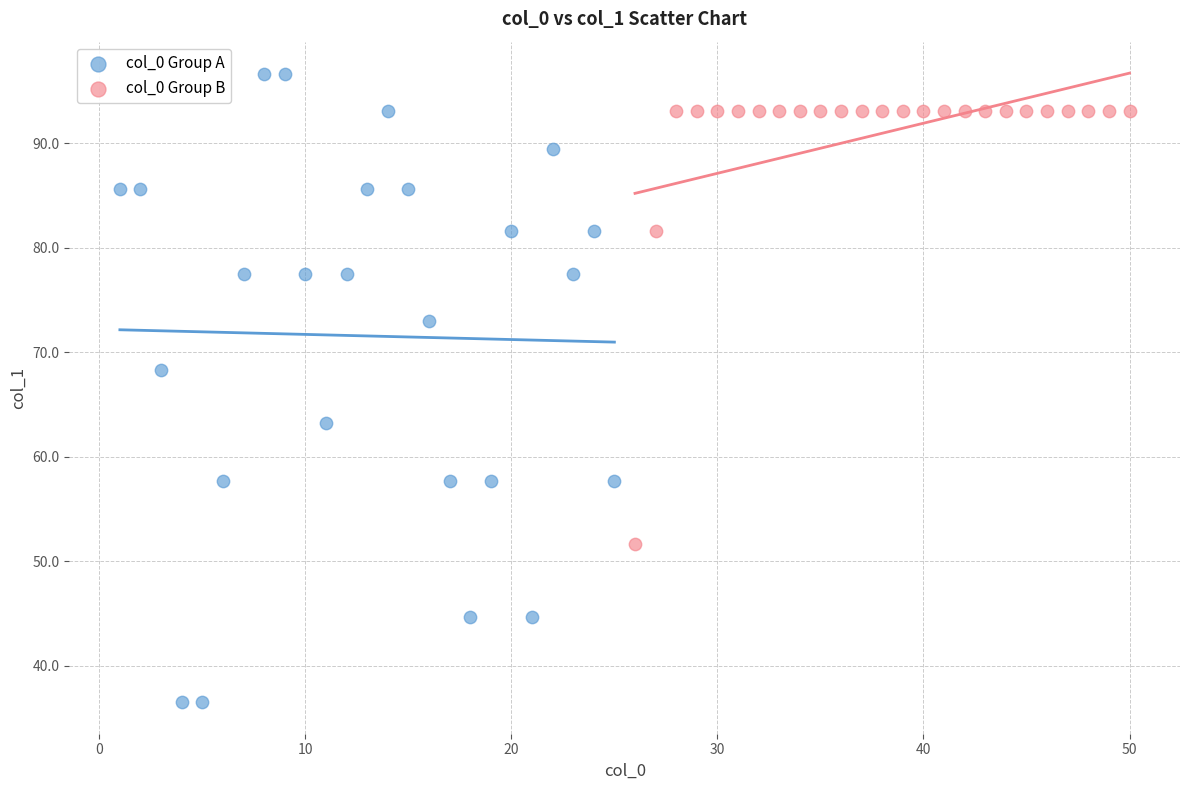

Which series has the widest spread of Y values?

col_0 Group A